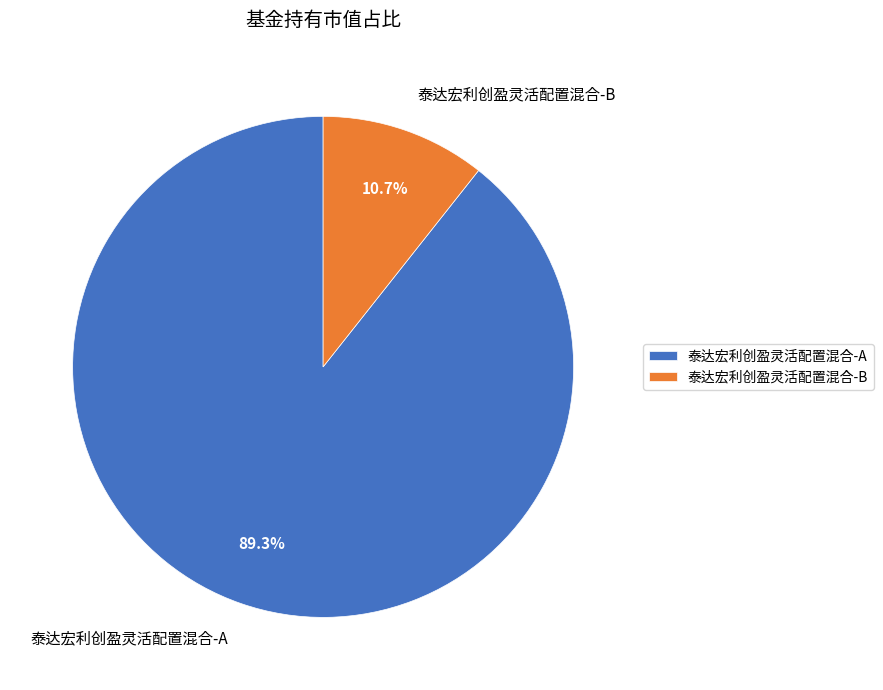

How many segments does this pie chart have?

2